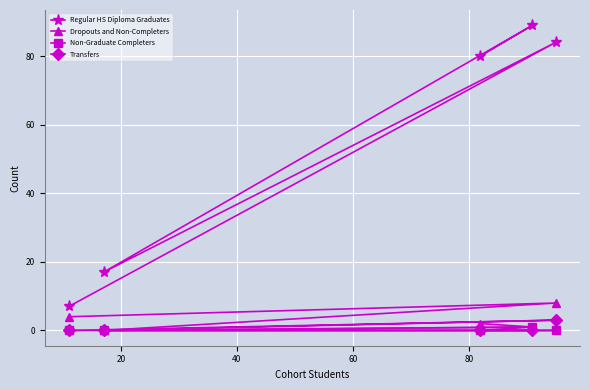

How many Dropouts and Non-Completers values are between 1 and 4?

3